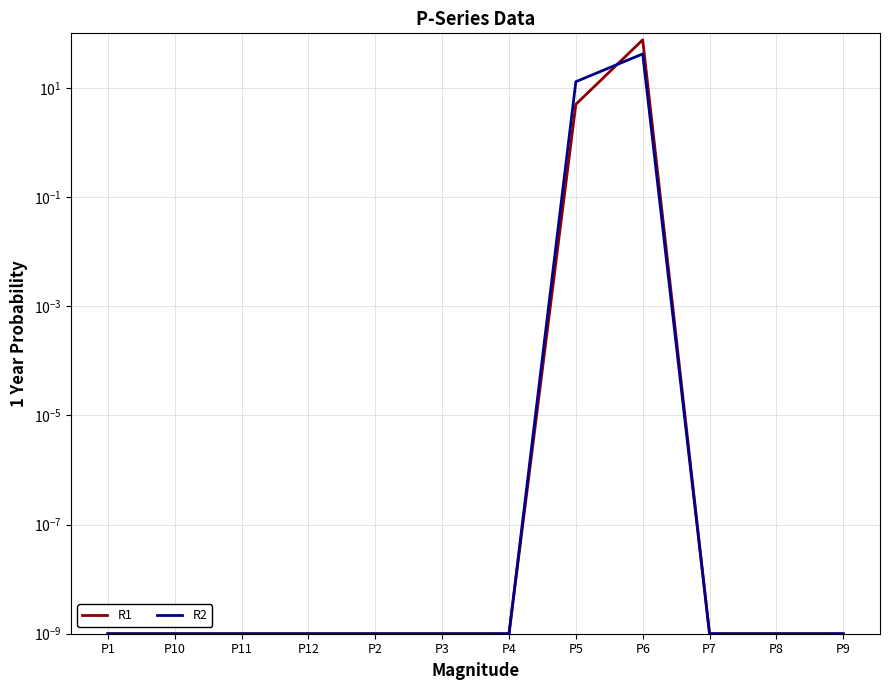

Reading right to left, transcribe all the data shown in this chart.

R1: 0.0	0.0	0.0	76.0	5.0	0.0	0.0	0.0	0.0	0.0	0.0	0.0
R2: 0.0	0.0	0.0	42.0	13.0	0.0	0.0	0.0	0.0	0.0	0.0	0.0